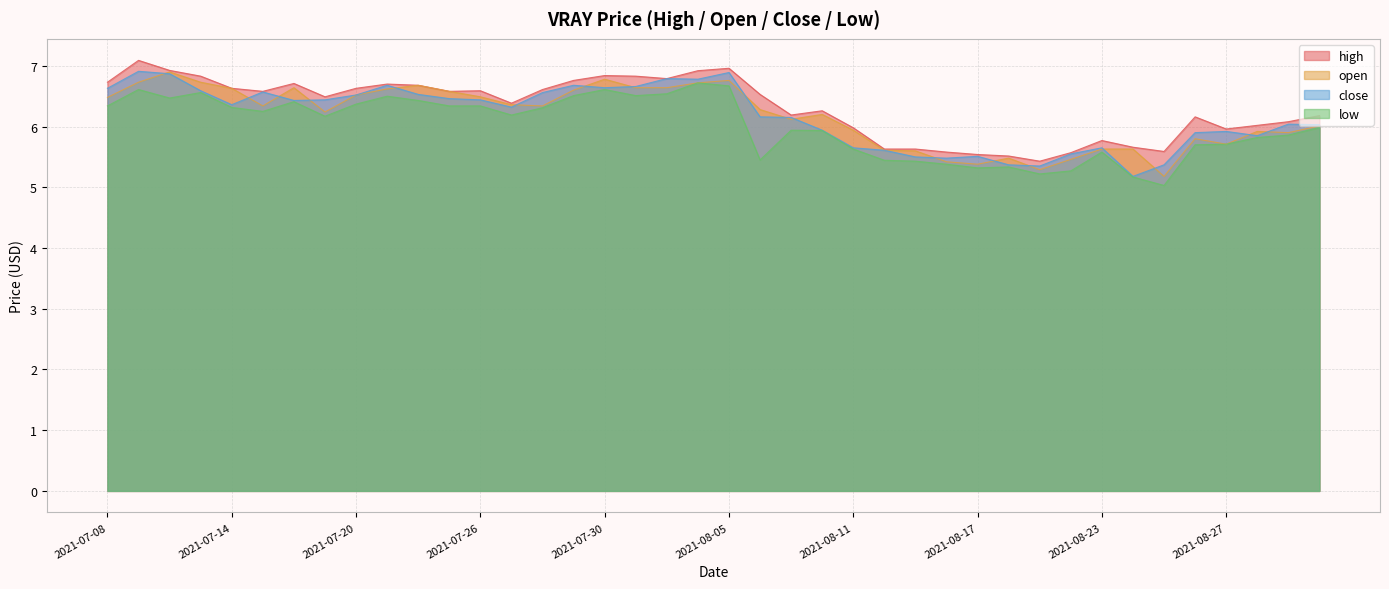

How many interior local valleys does the low series have?

9